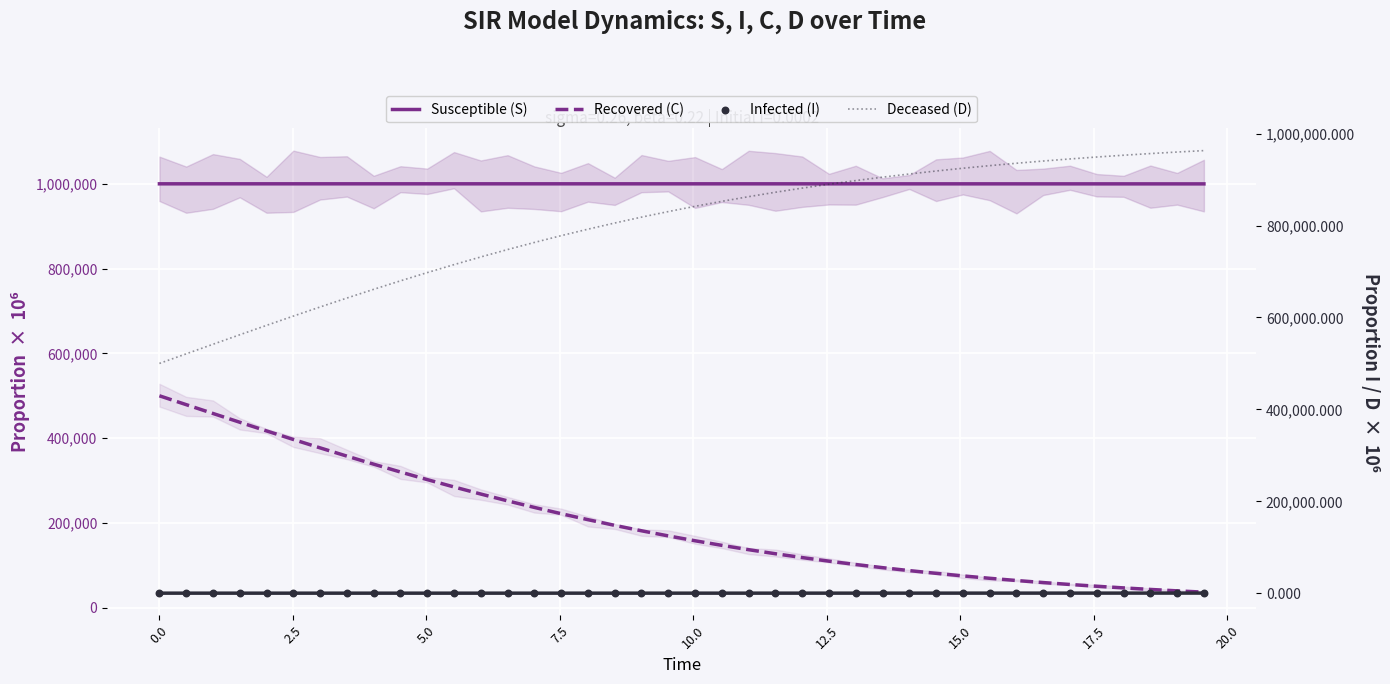

What are all the series names shown in the legend?

Susceptible (S), Recovered (C), Deceased (D), Infected (I)